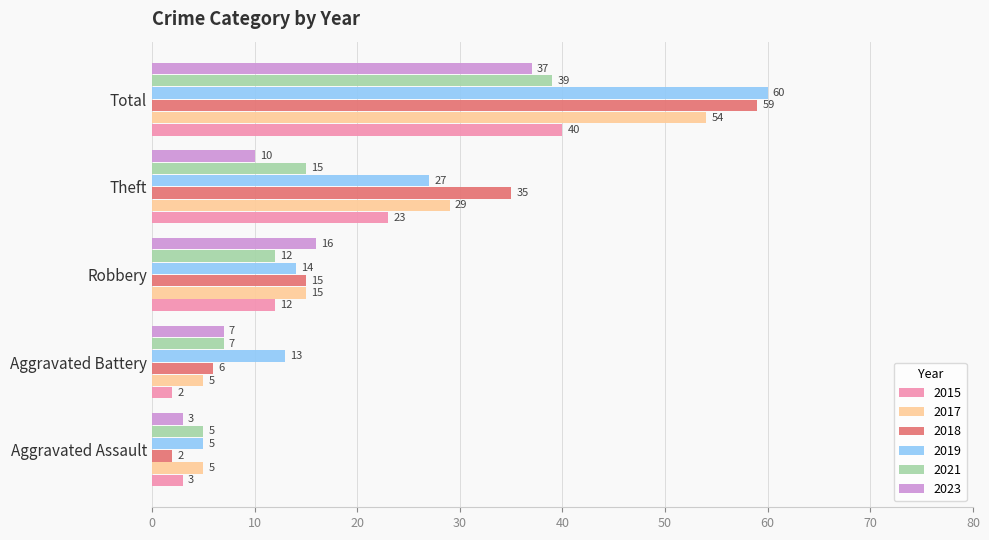

What is the spread (max minus min) of values at Total?

23